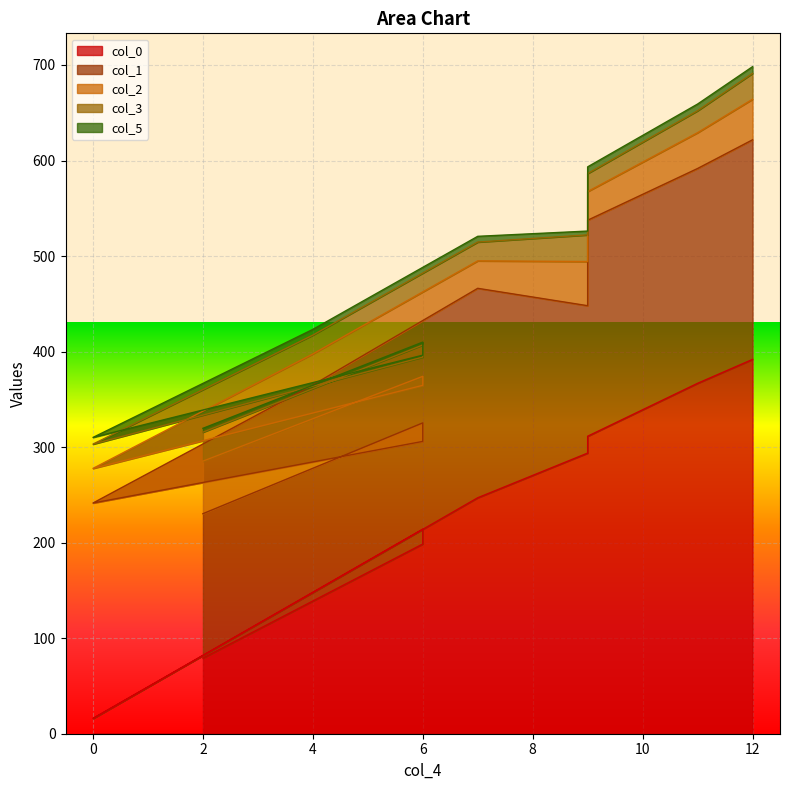

What are all the series names shown in the legend?

col_0, col_1, col_2, col_3, col_5